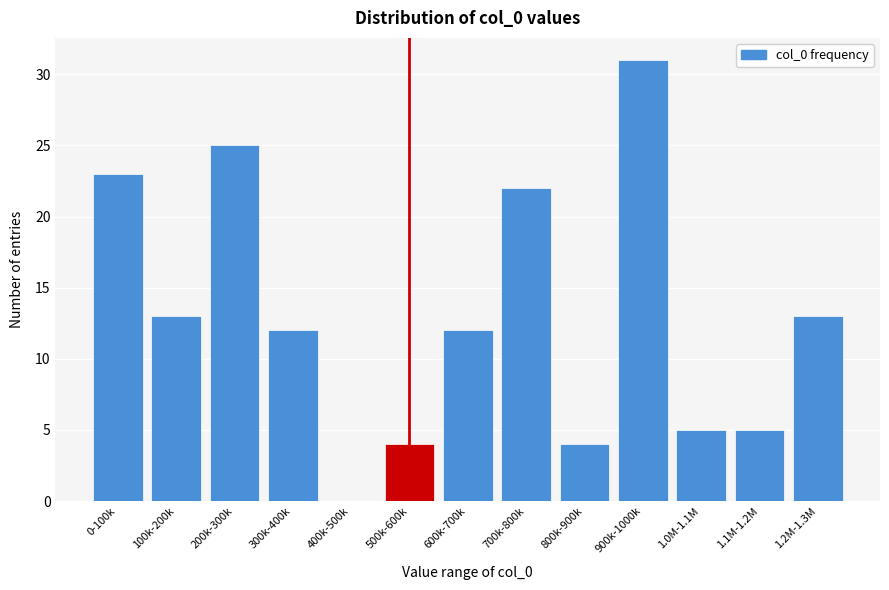

Reading left to right, transcribe all the data shown in this chart.

0-100k=23	100k-200k=13	200k-300k=25	300k-400k=12	400k-500k=0	500k-600k=4	600k-700k=12	700k-800k=22	800k-900k=4	900k-1000k=31	1.0M-1.1M=5	1.1M-1.2M=5	1.2M-1.3M=13